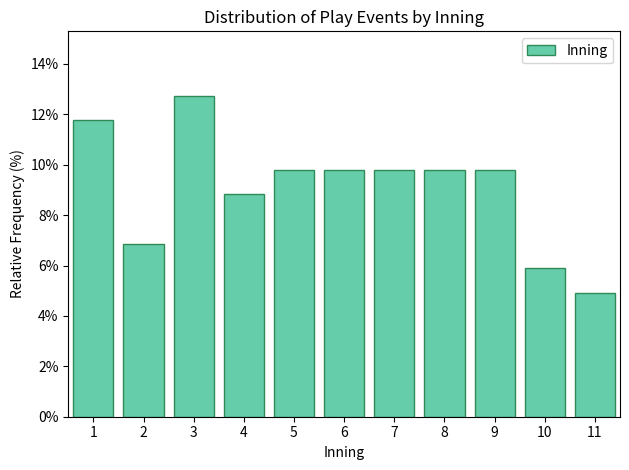

Reading left to right, list every bar in this chart as the range it spans on the x-axis followed by its height. The values are not printed on the chart, so give them approximately, as read against the axis.

0.5 to 1.5: 11.8
1.5 to 2.5: 6.8
2.5 to 3.5: 12.8
3.5 to 4.5: 8.8
4.5 to 5.5: 9.8
5.5 to 6.5: 9.8
6.5 to 7.5: 9.8
7.5 to 8.5: 9.8
8.5 to 9.5: 9.8
9.5 to 10.5: 5.8
10.5 to 11.5: 5.0